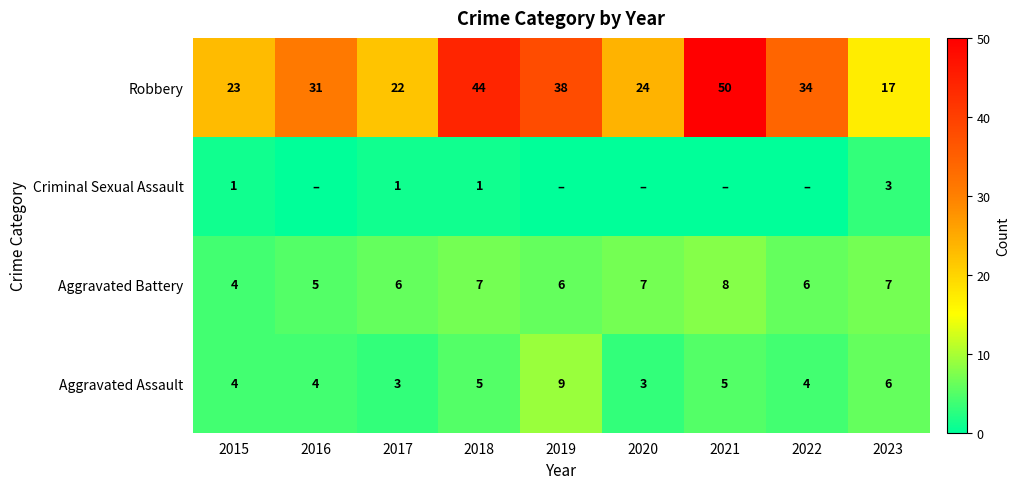

What is the spread (max minus min) of values at 2016?

31